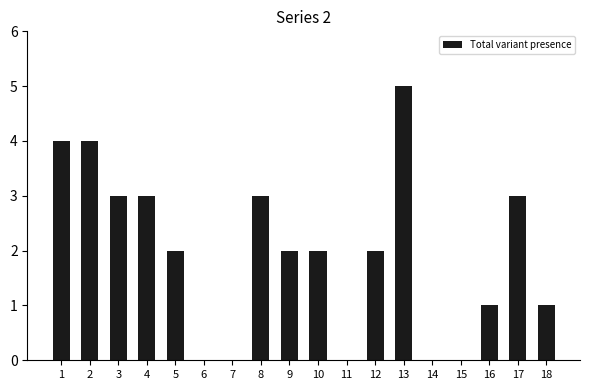

How many series are shown in this chart?

1